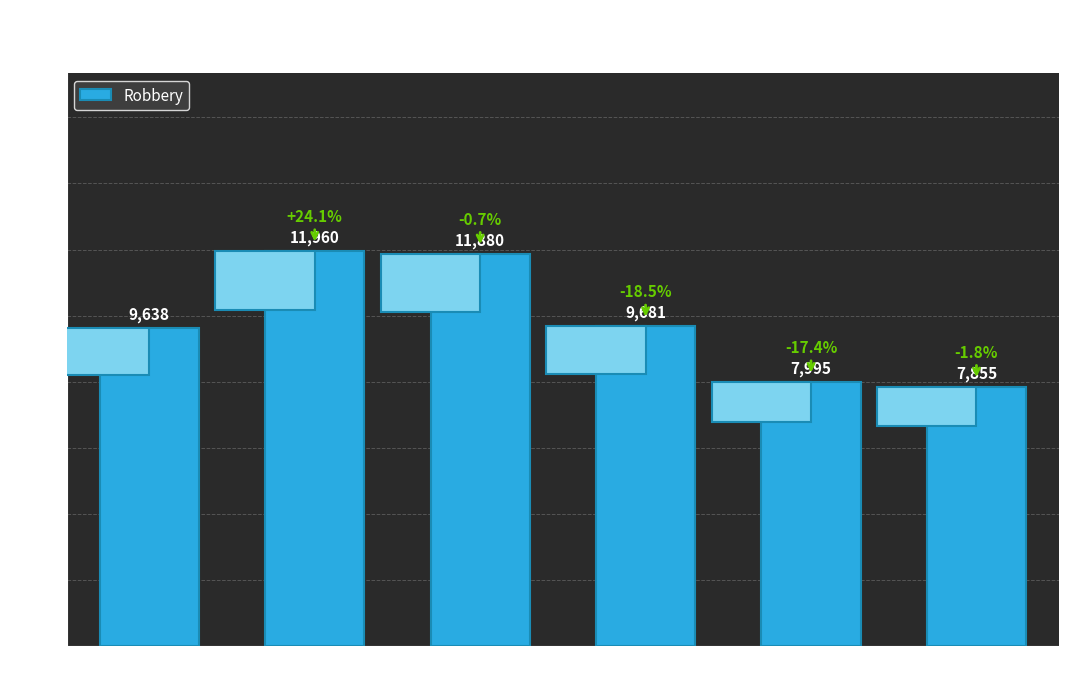

List the labels in order of value, largest first.

2016, 2017, 2018, 2015, 2019, 2020